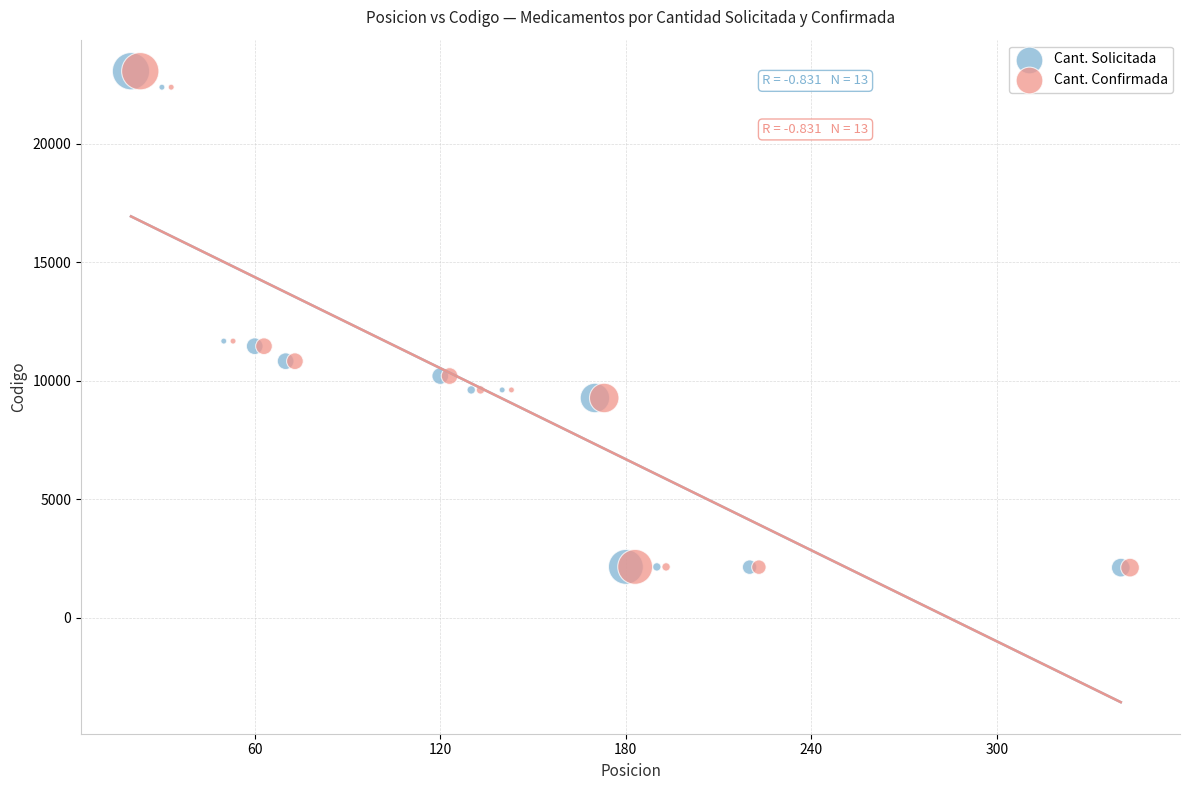

What are all the series names shown in the legend?

Cant. Solicitada, Cant. Confirmada